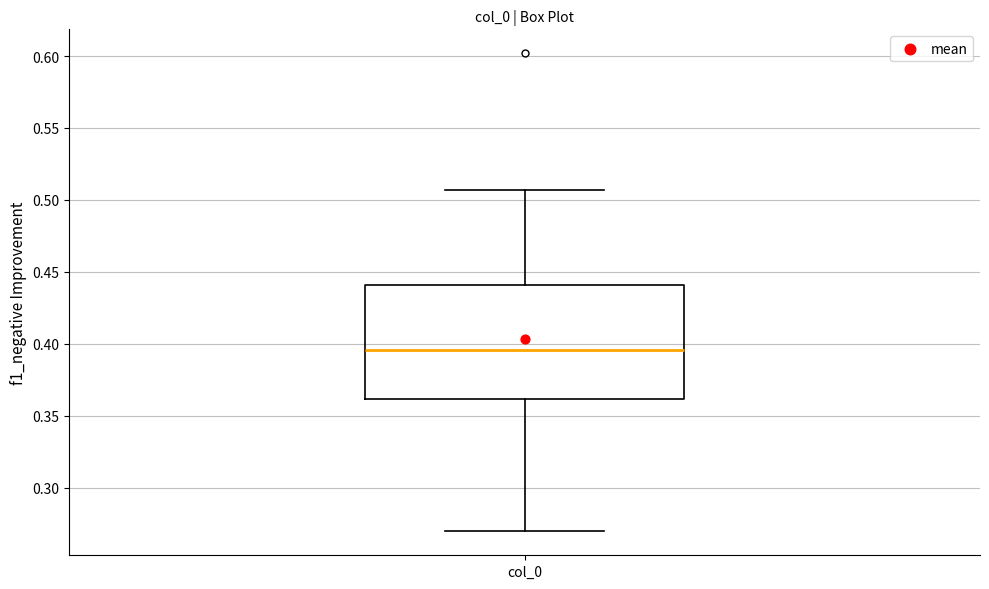

Transcribe this box plot: give where the median line is, the range the box spans, and where the two whiskers end, as read against the y-axis. The values are not printed on the chart, so give them approximately, as read against the axis.

median 0.395, box 0.360 to 0.440, whiskers 0.270 to 0.505